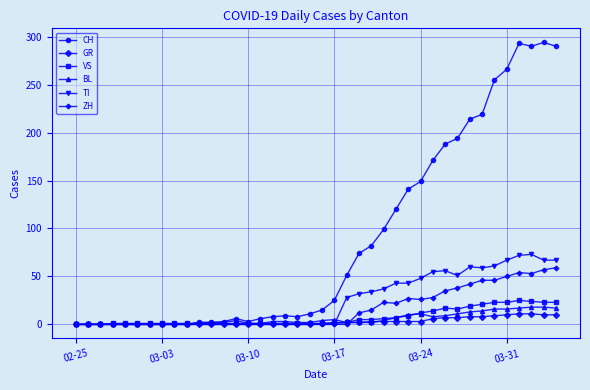

Which series has the largest total across all categories?

CH